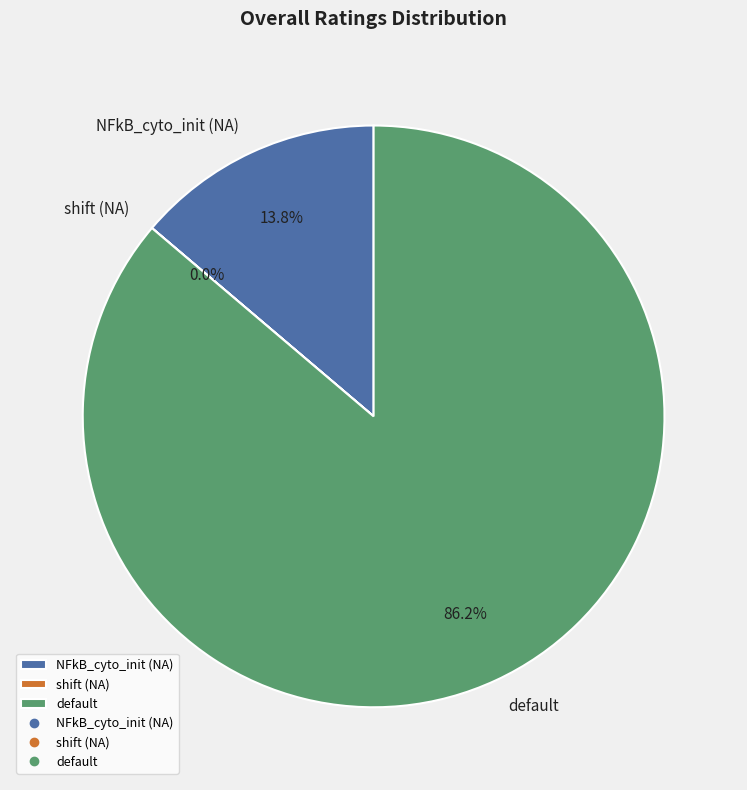

Which category has the biggest portion of the pie?

default